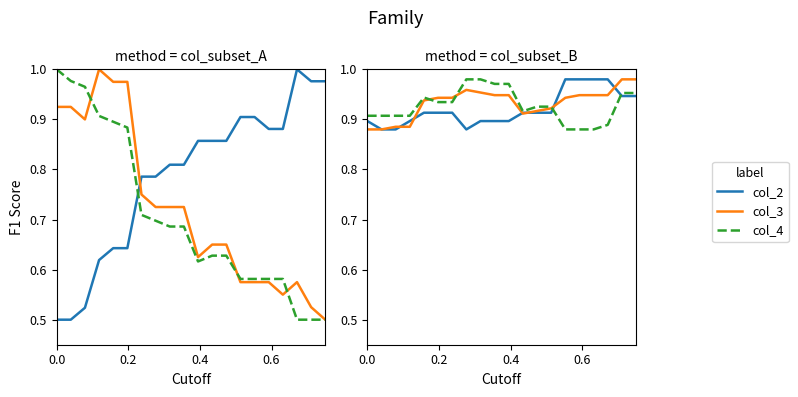

Which series ends up on top after the final intersection of col_3 and col_4?

col_3